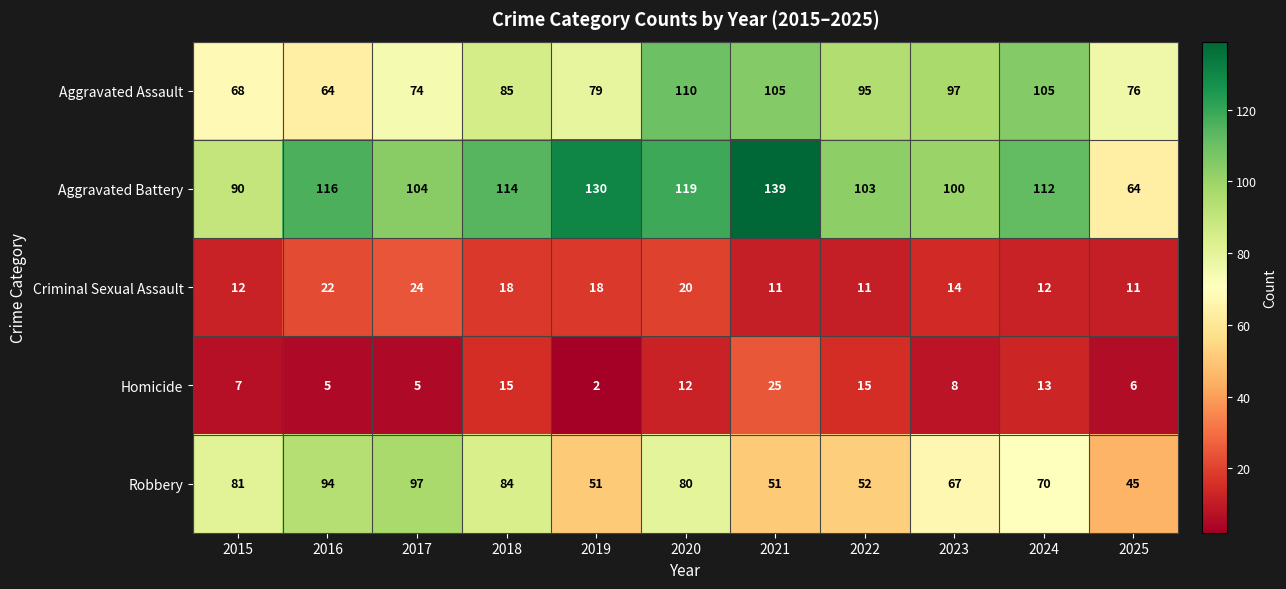

The value of Criminal Sexual Assault at 2022 is 11. True or false?

True